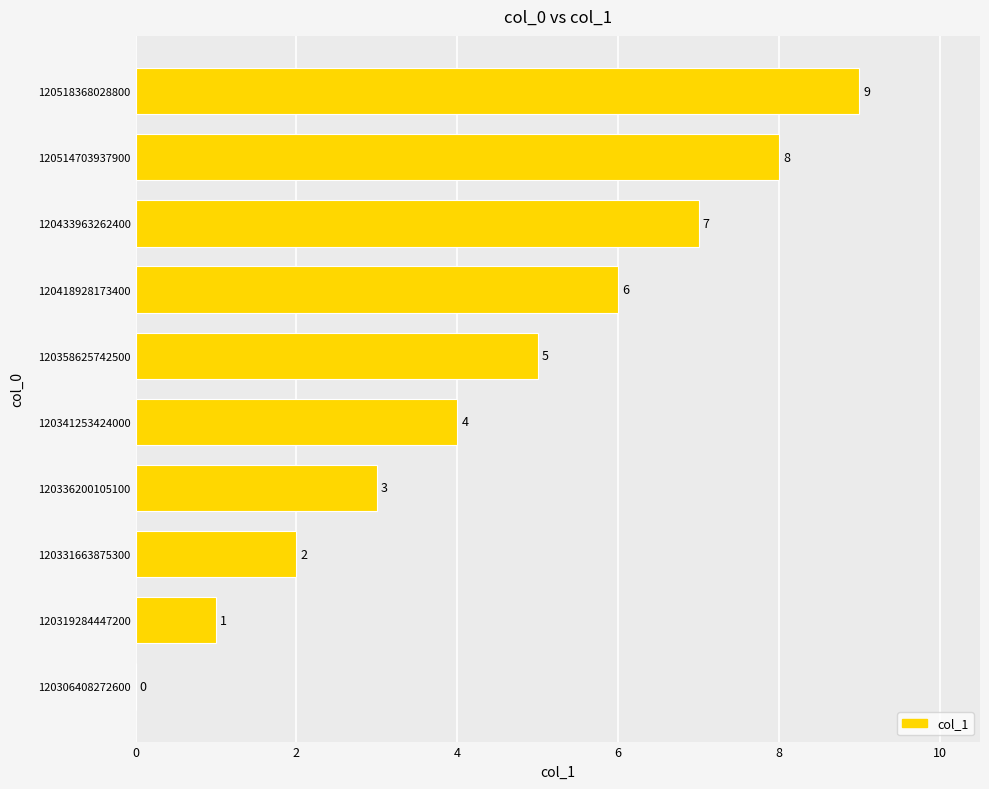

What is the approximate value at 120358625742500?

5